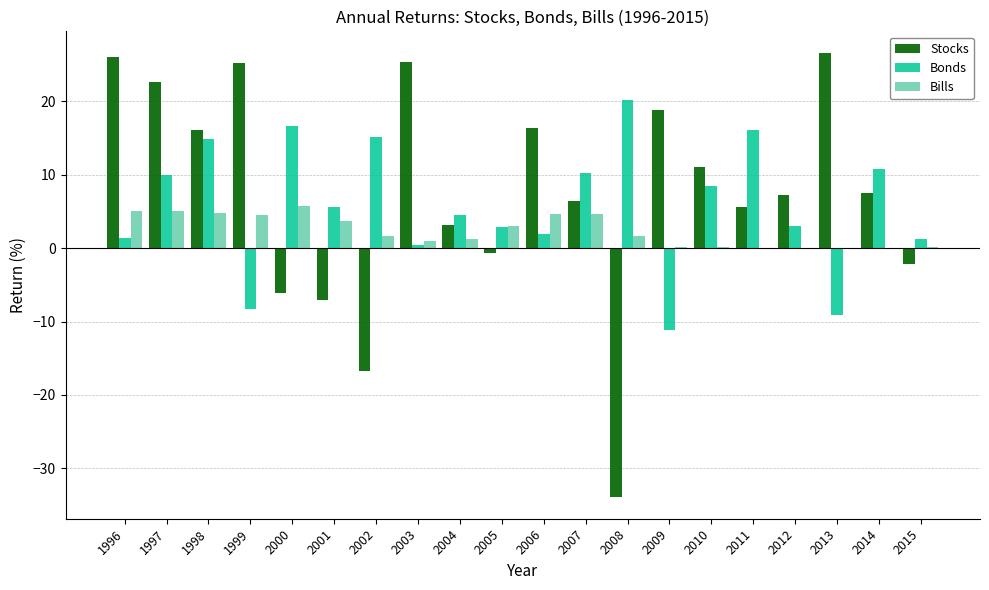

Are the bars horizontal?

No